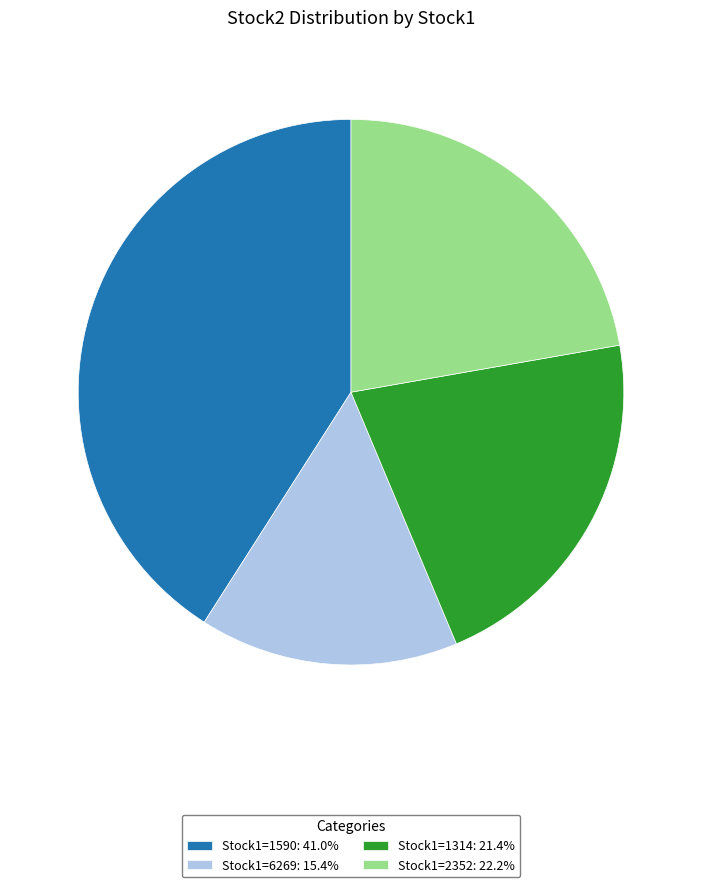

Approximately how many times larger is the value at Stock1=6269: 15.4% compared to Stock1=1314: 21.4%?

0.7